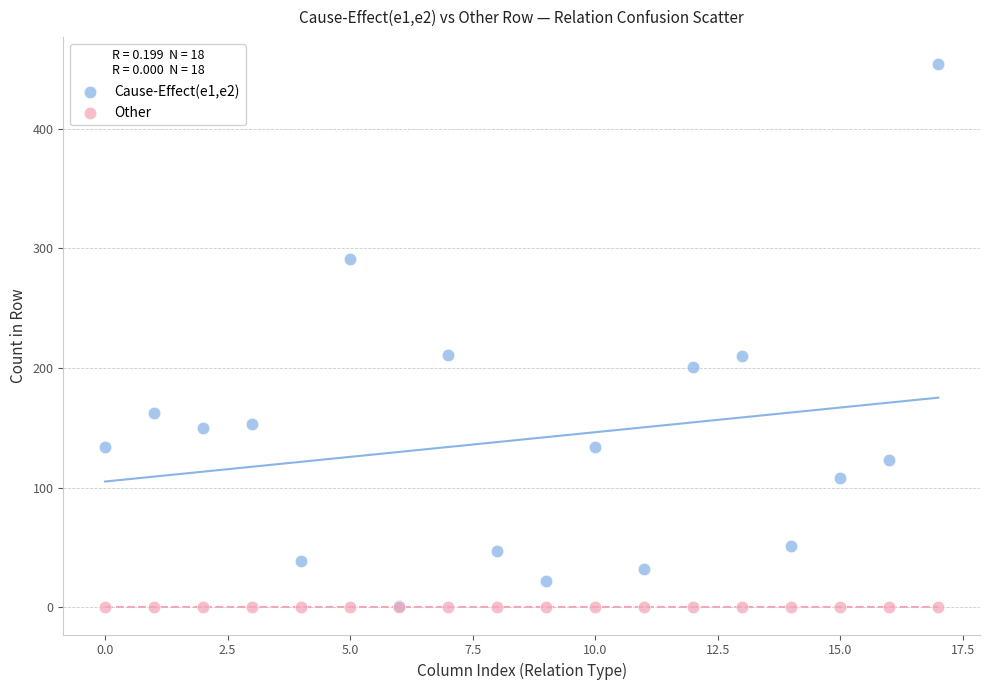

What are all the series names shown in the legend?

Cause-Effect(e1,e2), Other